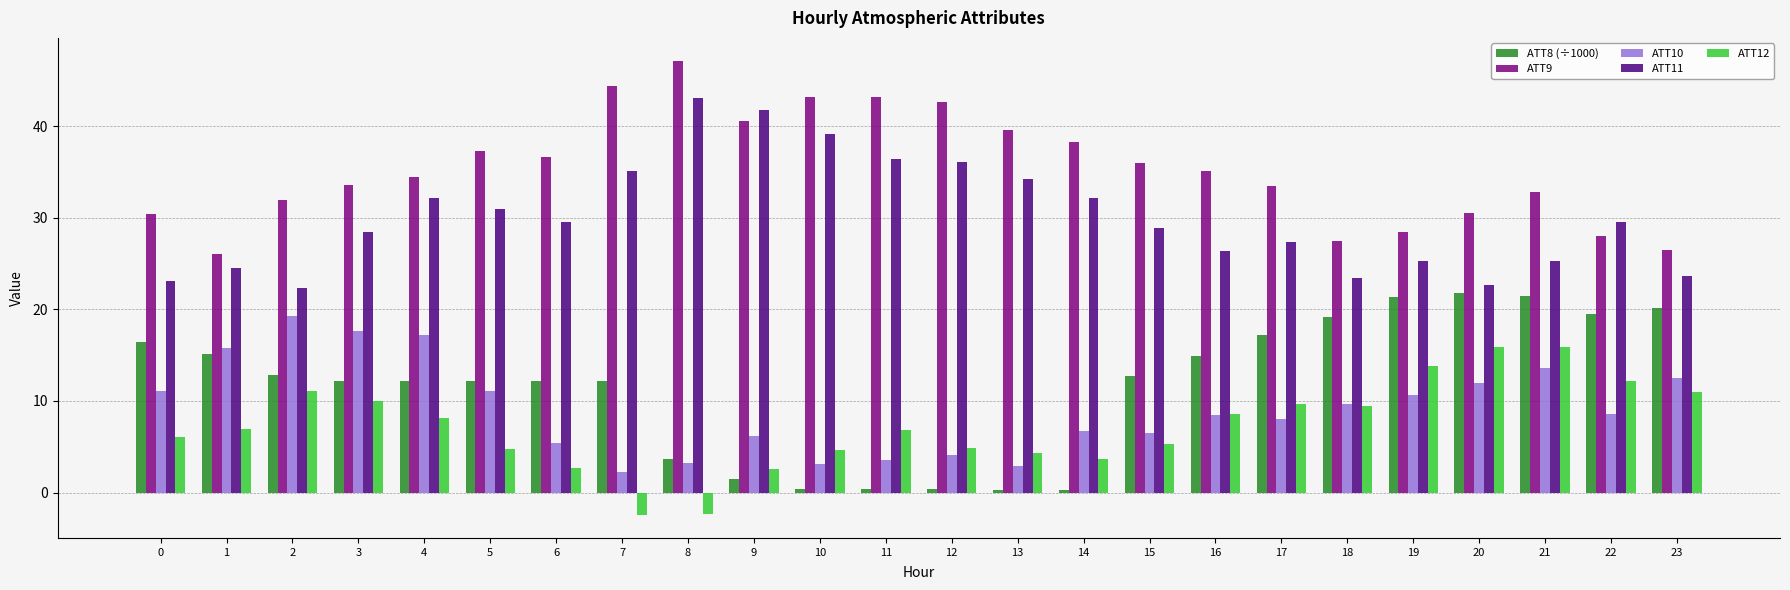

How many bars are there in each group?

5